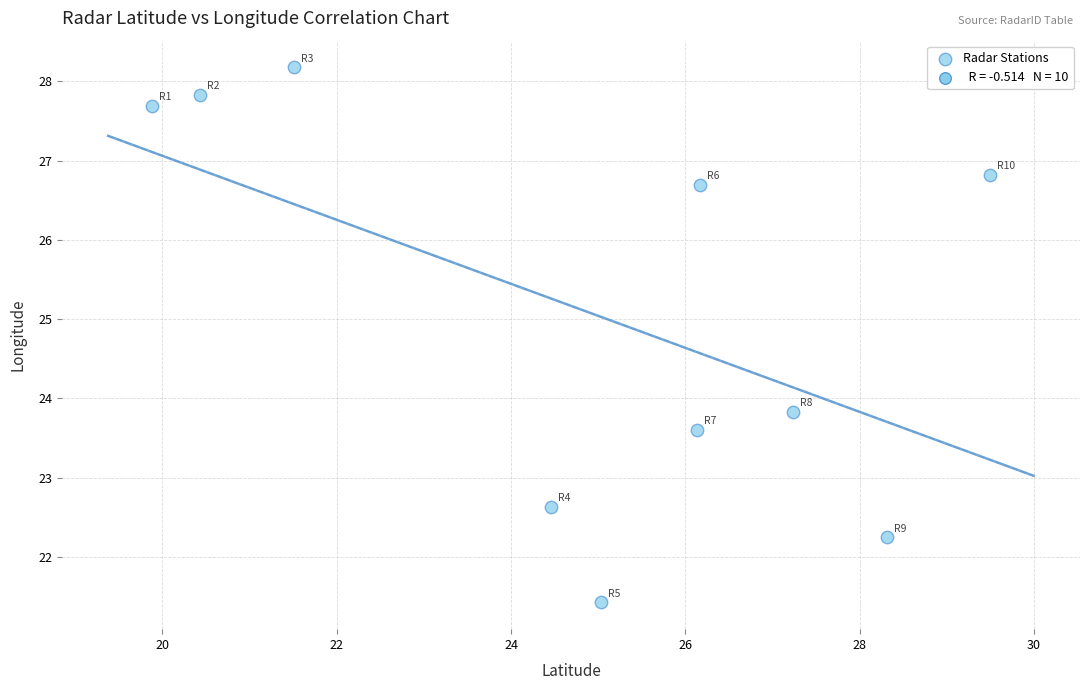

What Y value in the scatter plot is closest to 24?

23.8